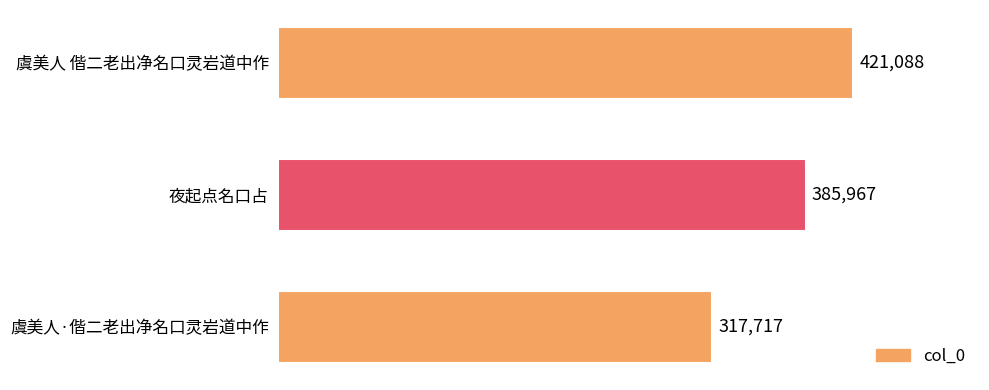

What is the smallest value displayed?

317717